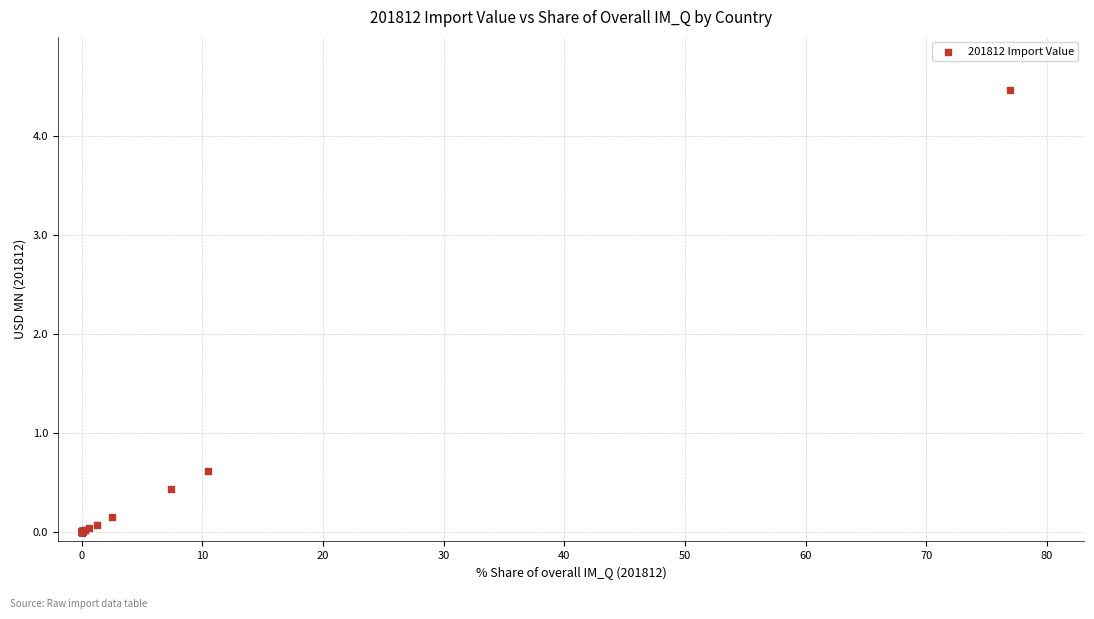

What Y value in the scatter plot is closest to 2?

0.6